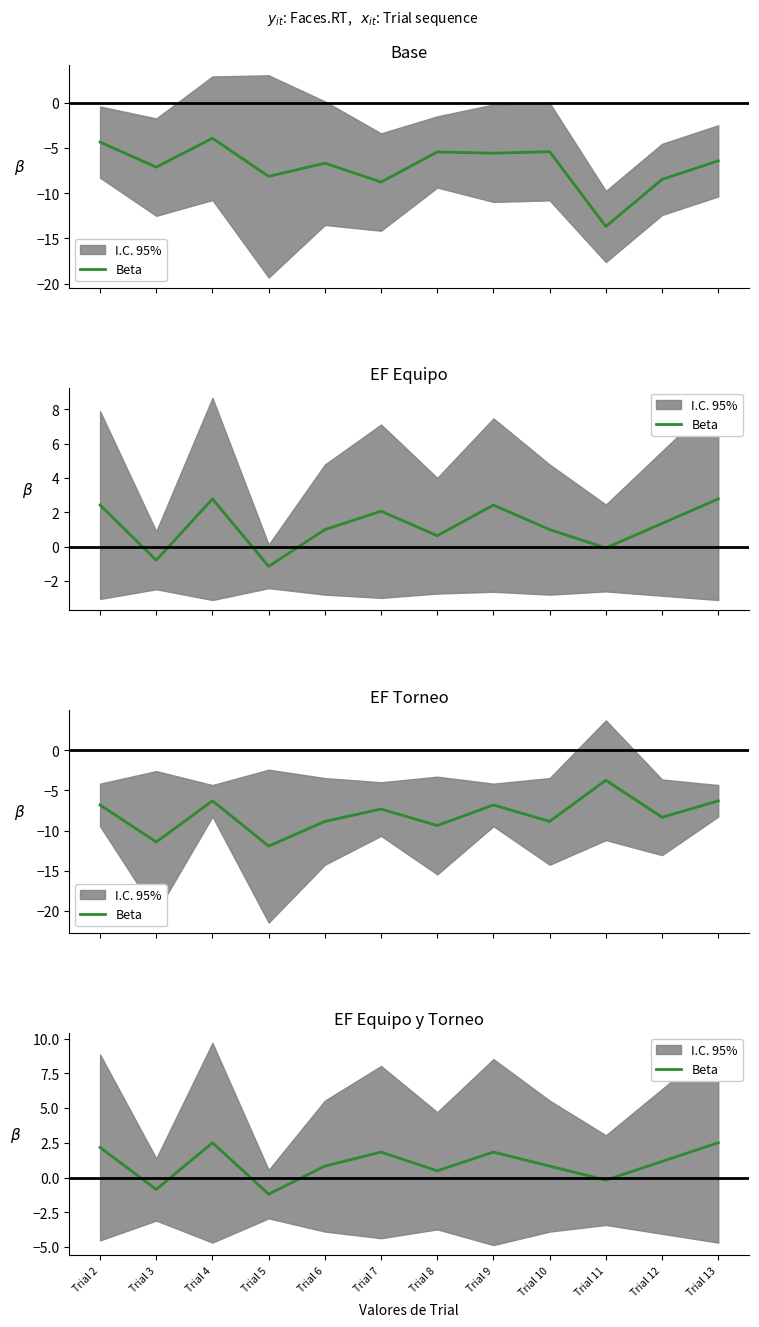

Rank the categories by value from lowest to highest.

Trial 5, Trial 3, Trial 11, Trial 8, Trial 6, Trial 10, Trial 12, Trial 7, Trial 9, Trial 2, Trial 4, Trial 13